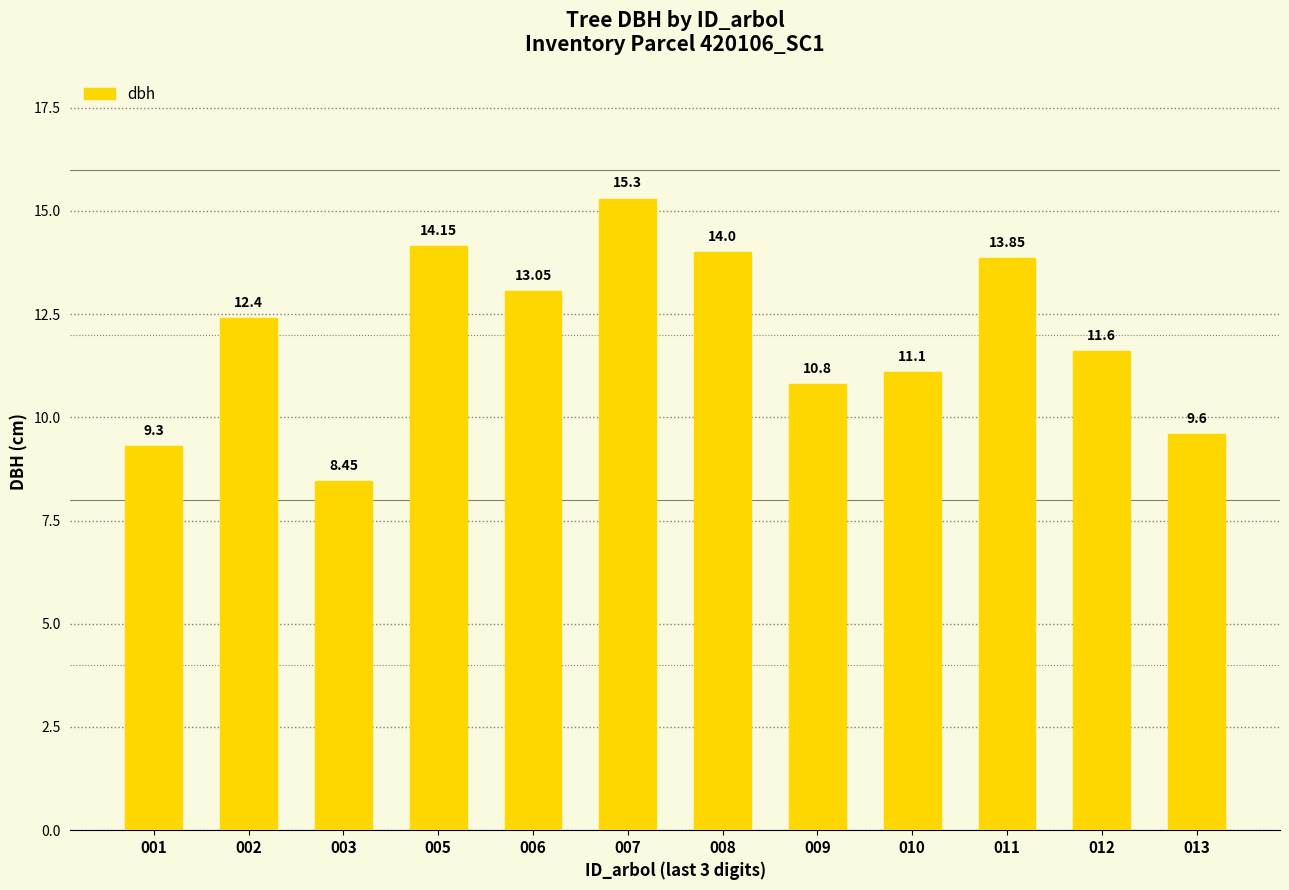

Where does the data first go above 12?

002